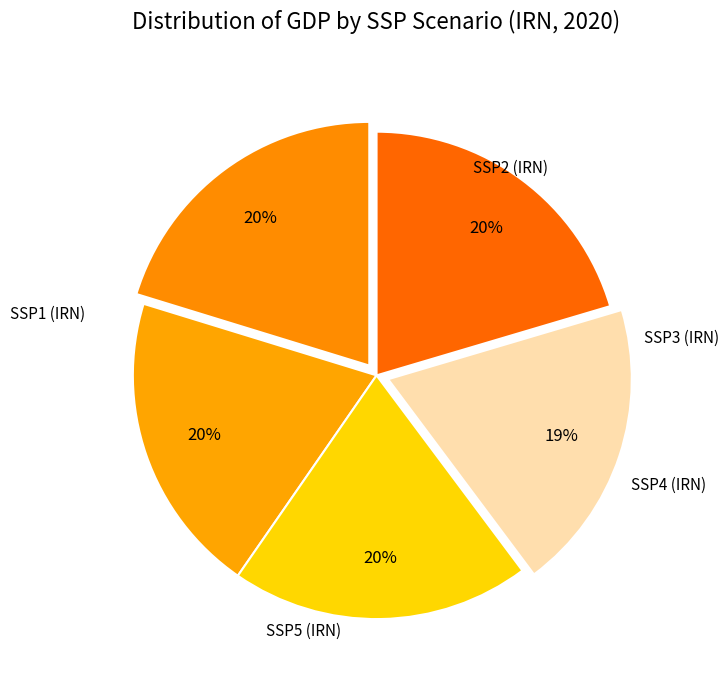

To the nearest percent, what is the average slice percentage?

20%